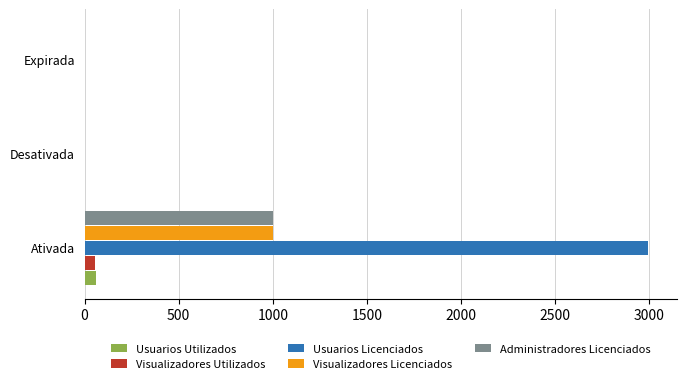

Is it true that Visualizadores Utilizados equals 0 at Desativada?

True